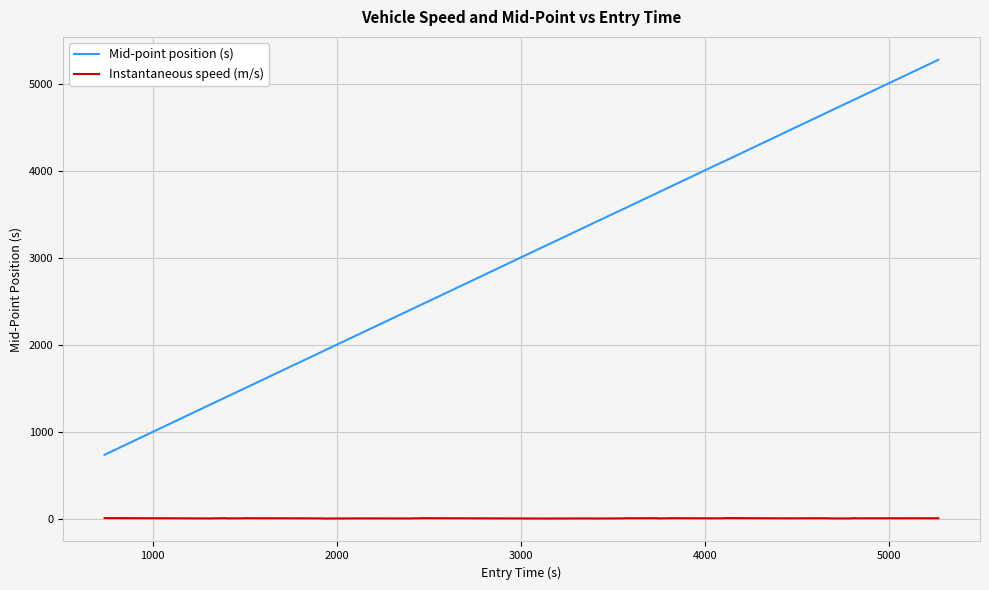

True or false: Mid-point position (s) and Instantaneous speed (m/s) intersect in this chart.

False